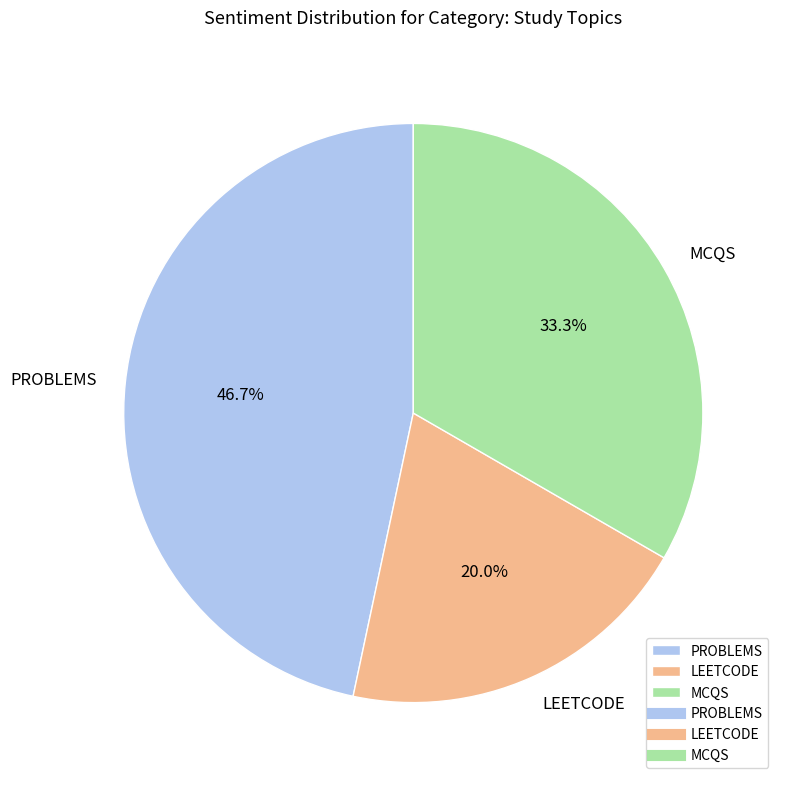

How many slices are in this pie chart?

3